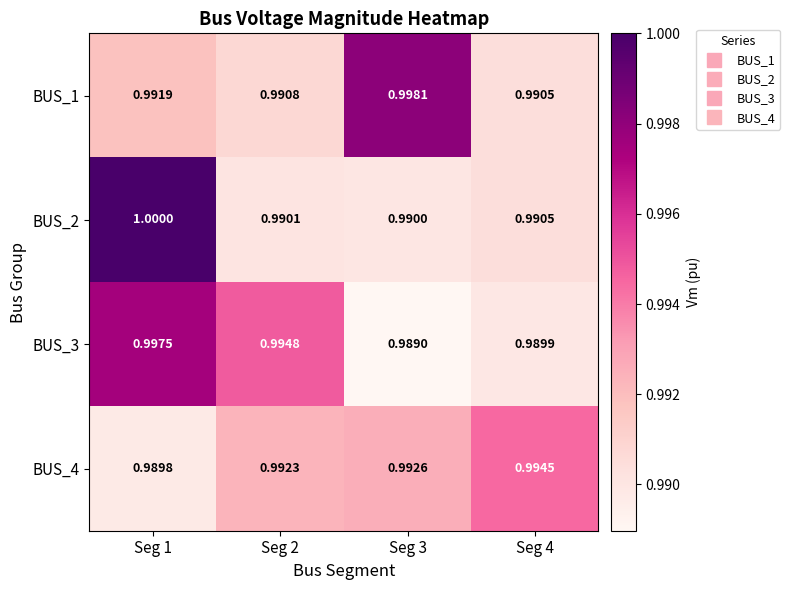

At how many categories does at least one series exceed 0?

4